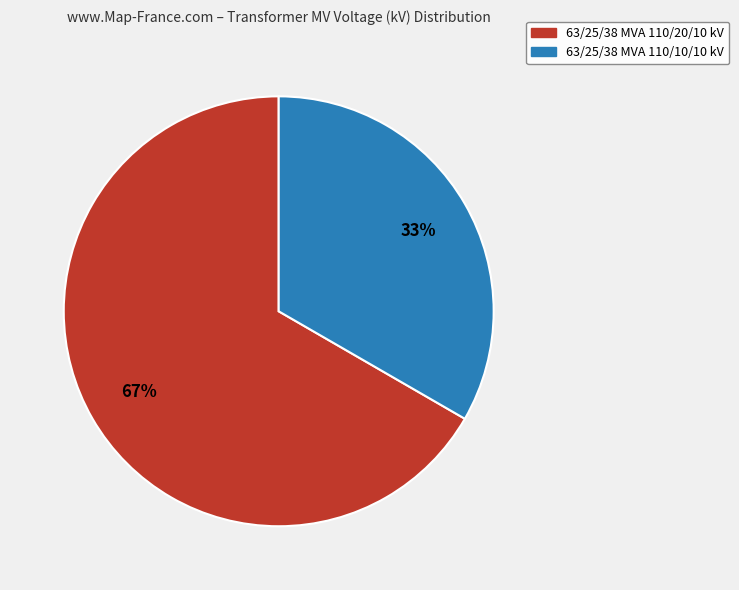

To the nearest percent, what is the average slice percentage?

50%